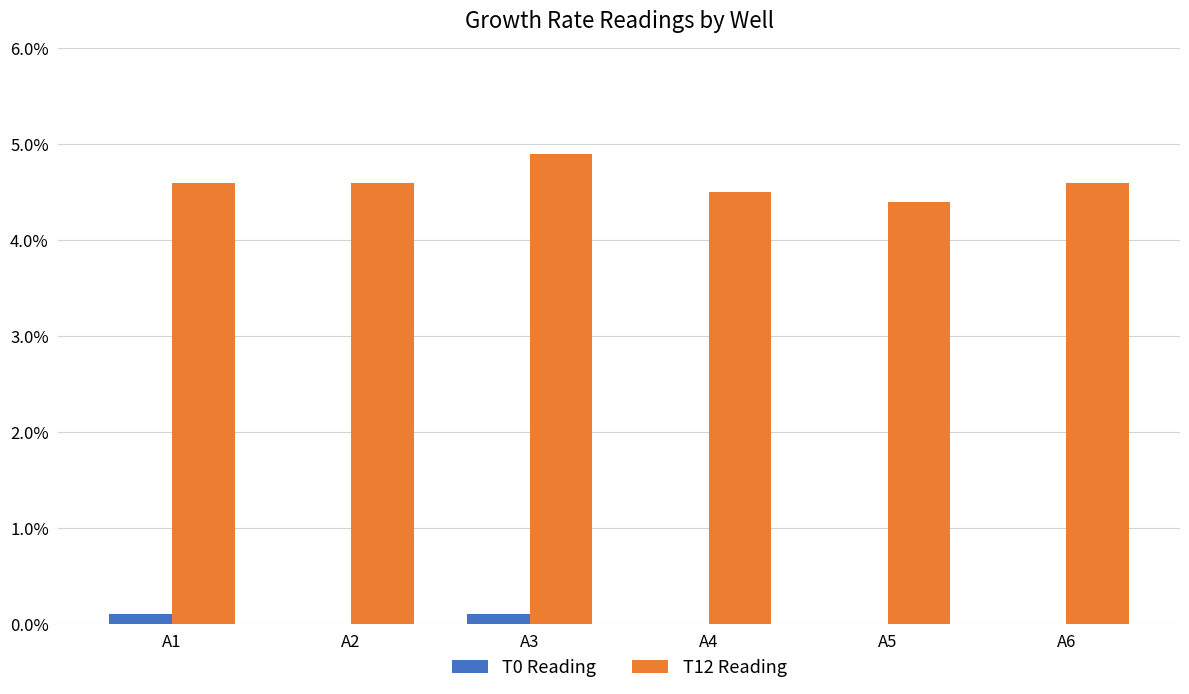

Rank the series by their maximum value, from lowest to highest.

T0 Reading, T12 Reading